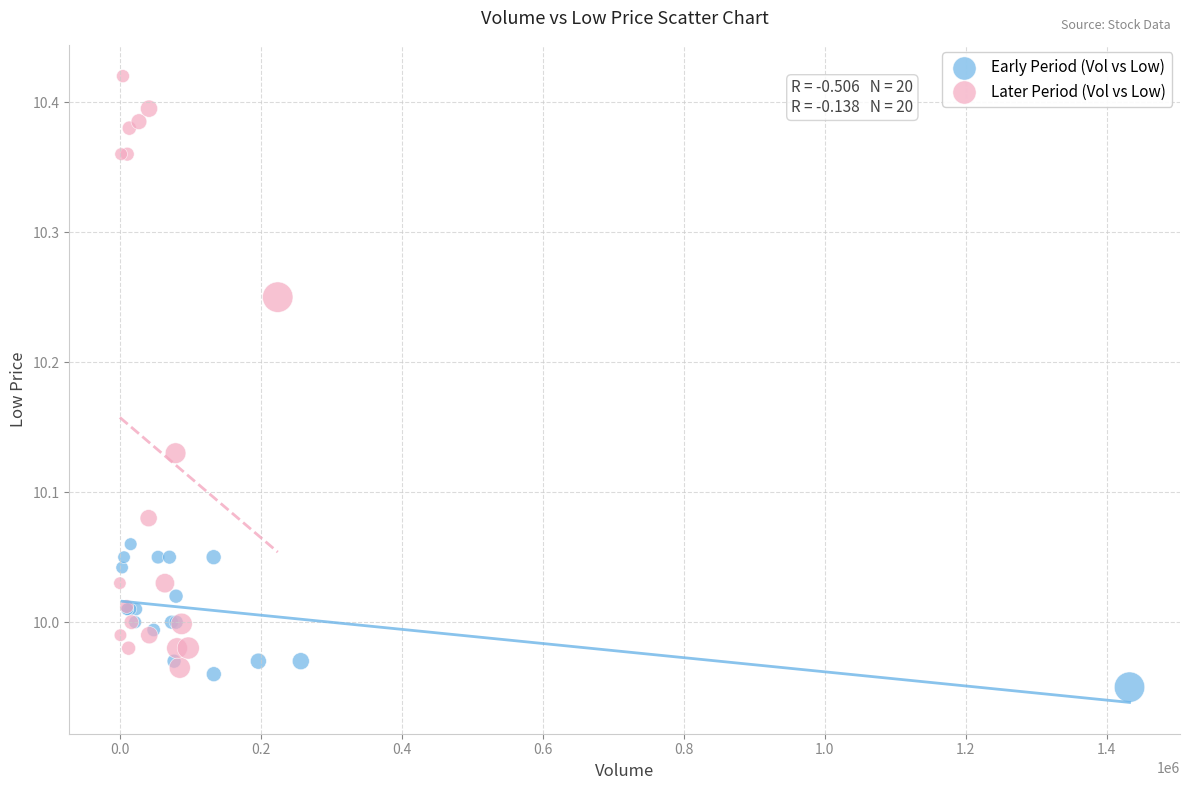

Which series reaches the maximum Y coordinate?

Later Period (Vol vs Low)